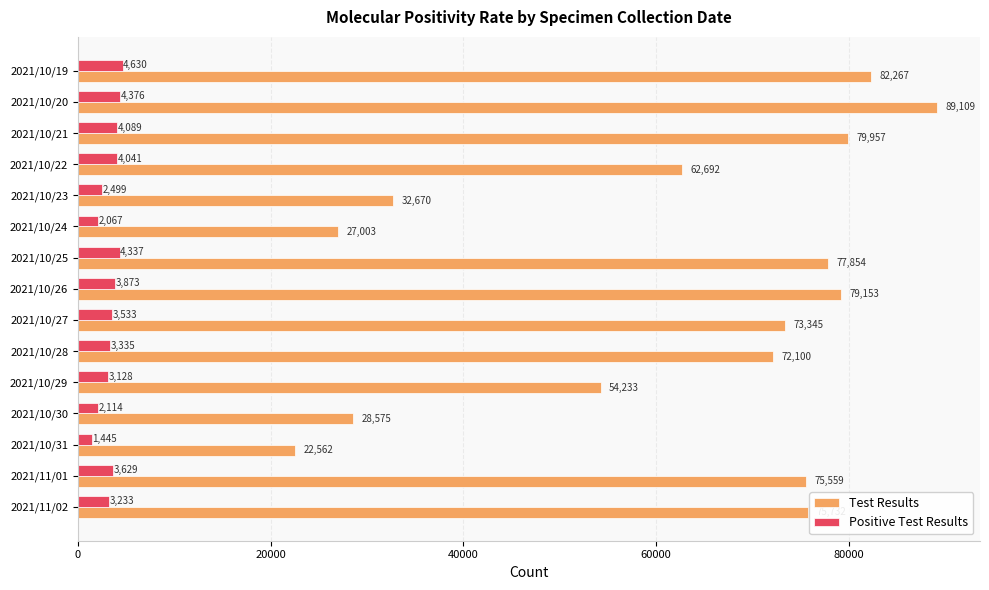

Rank the series by their average value, from highest to lowest.

Test Results, Positive Test Results